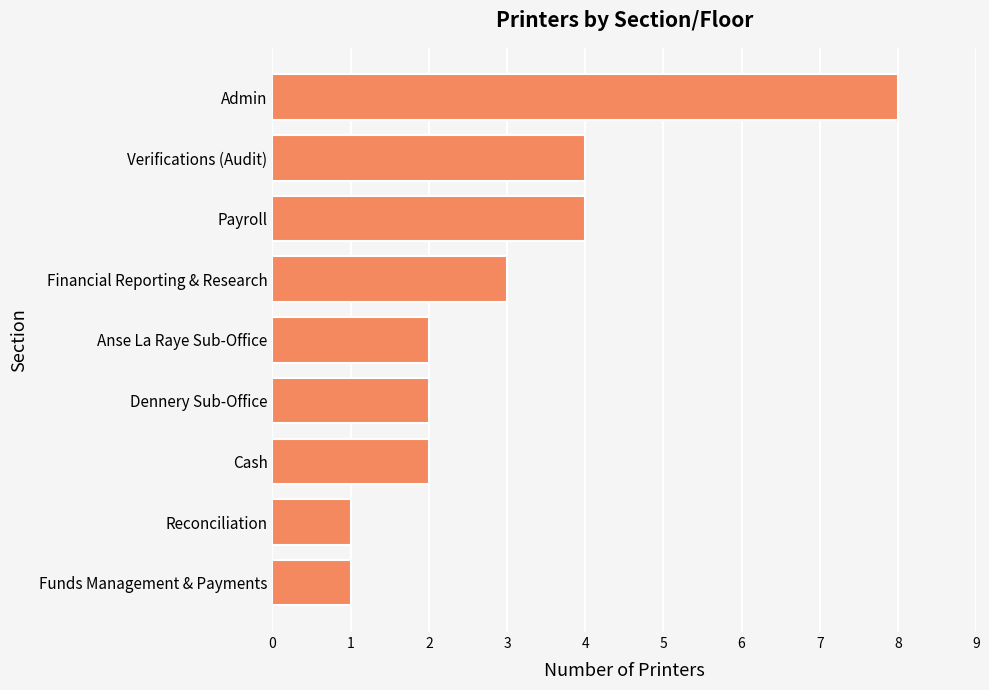

What is the average value?

3